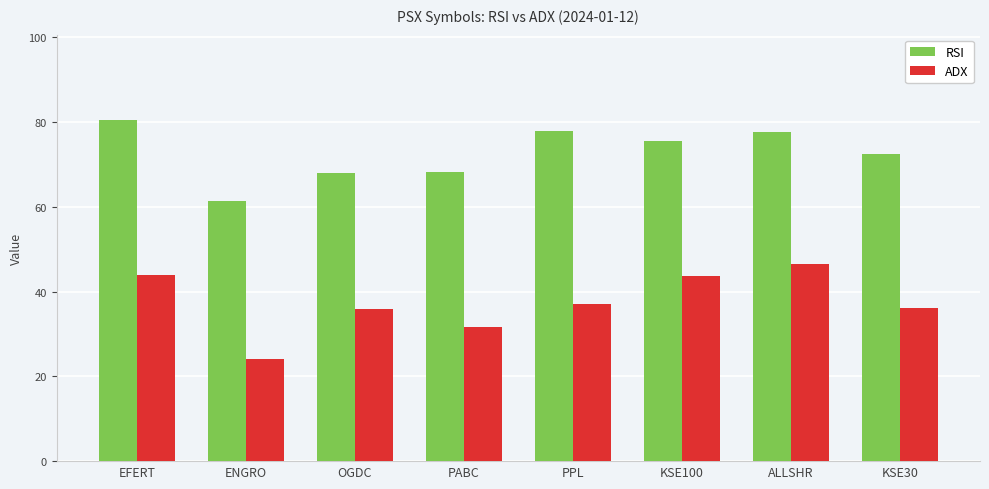

List the series in order of their peak value, lowest first.

ADX, RSI